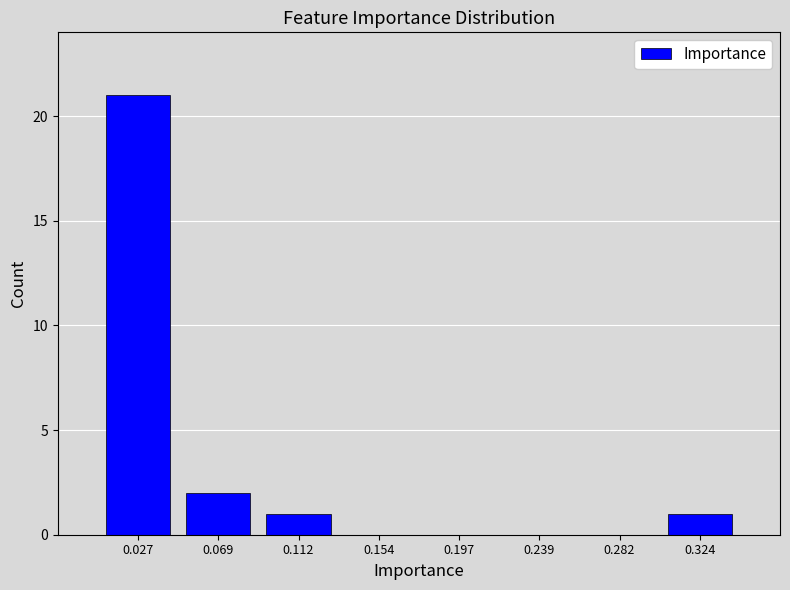

Over which range of the x-axis is the bar tallest?

0.005 to 0.050